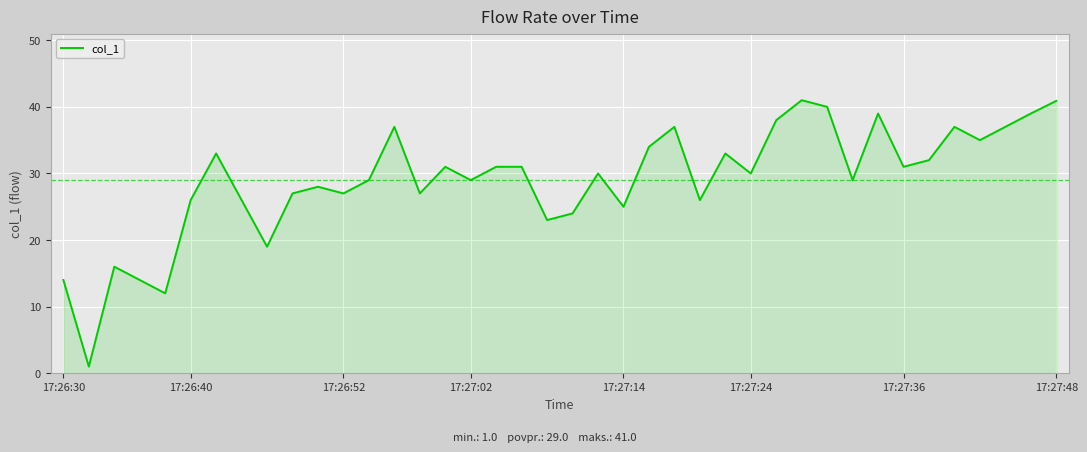

How many interior local valleys (lower than both neighbors) does the data have?

13